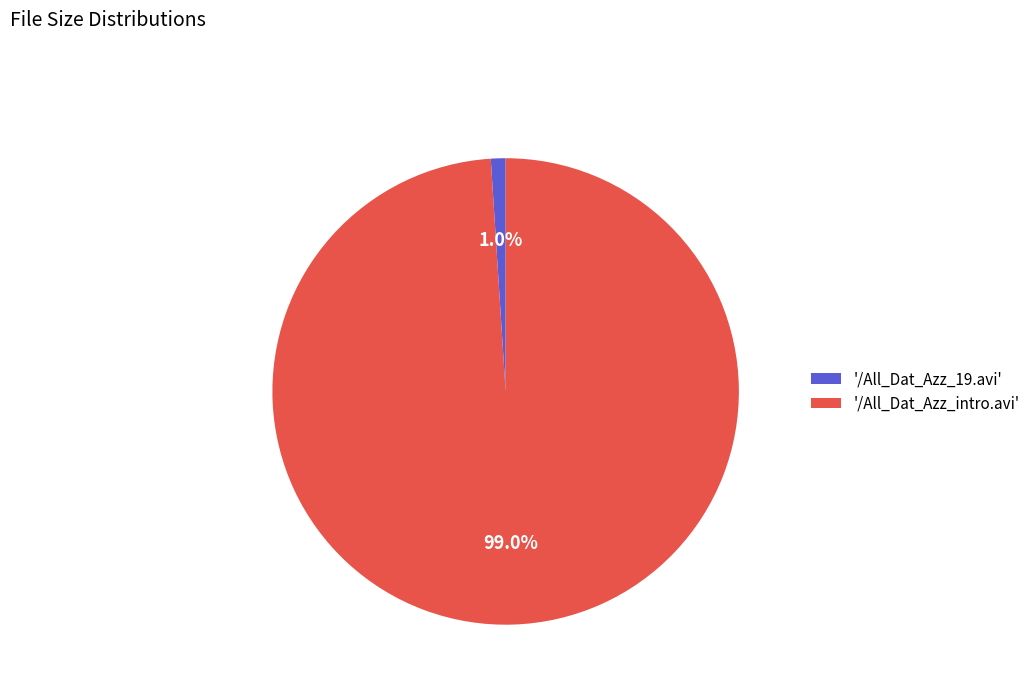

What percentage is NOT represented by '/All_Dat_Azz_19.avi'?

99.0%